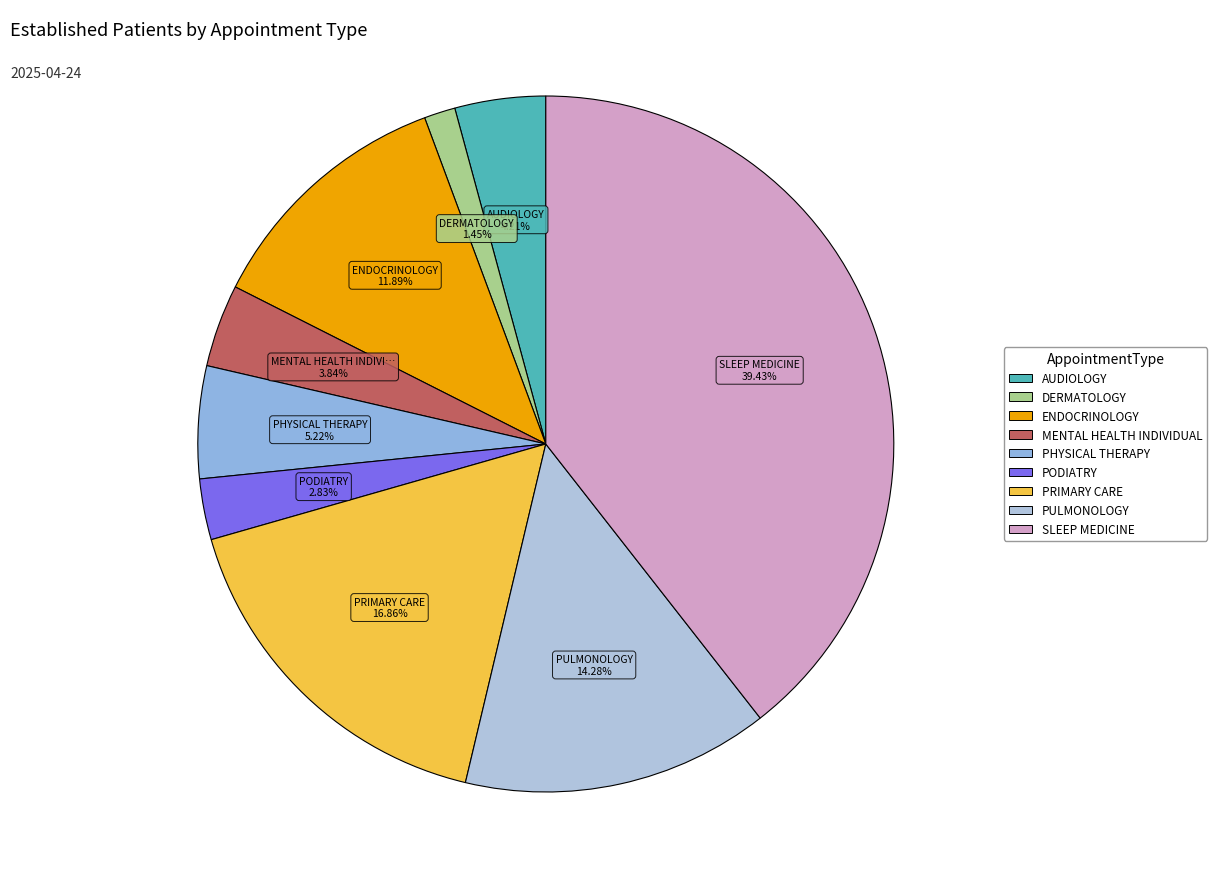

How many slices are in this pie chart?

9